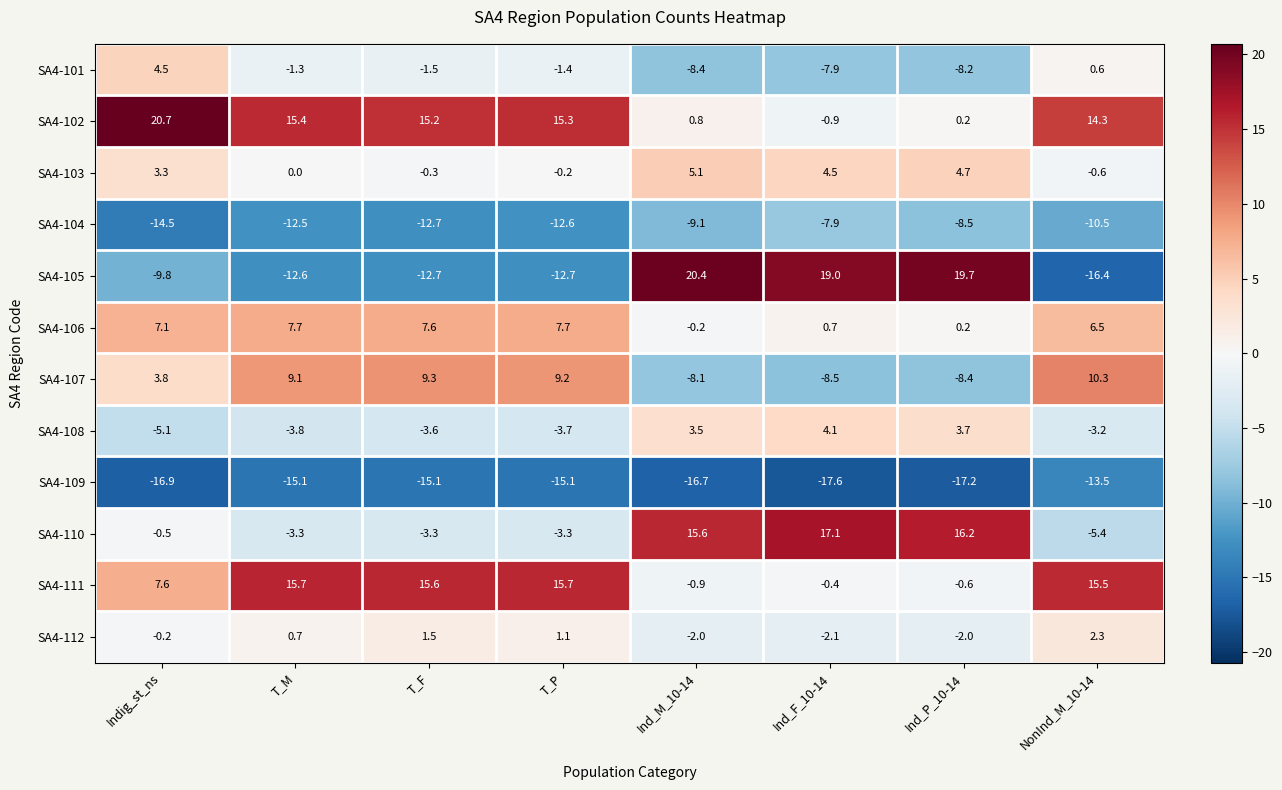

What is the average value of the SA4-103 series?

2.1